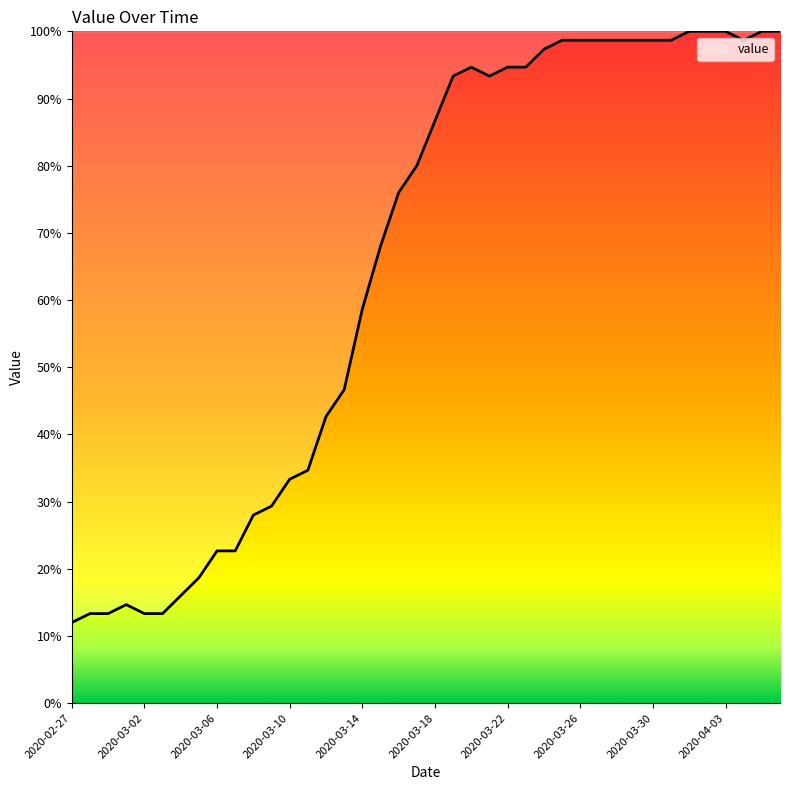

What is the maximum value shown in the chart?

100.0